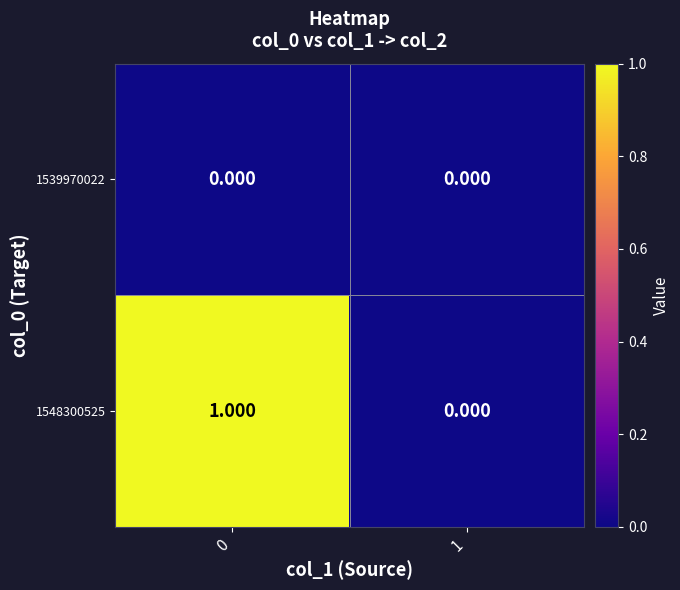

Is the value of 1539970022 at 1 greater than the value of 1548300525 at 0?

No